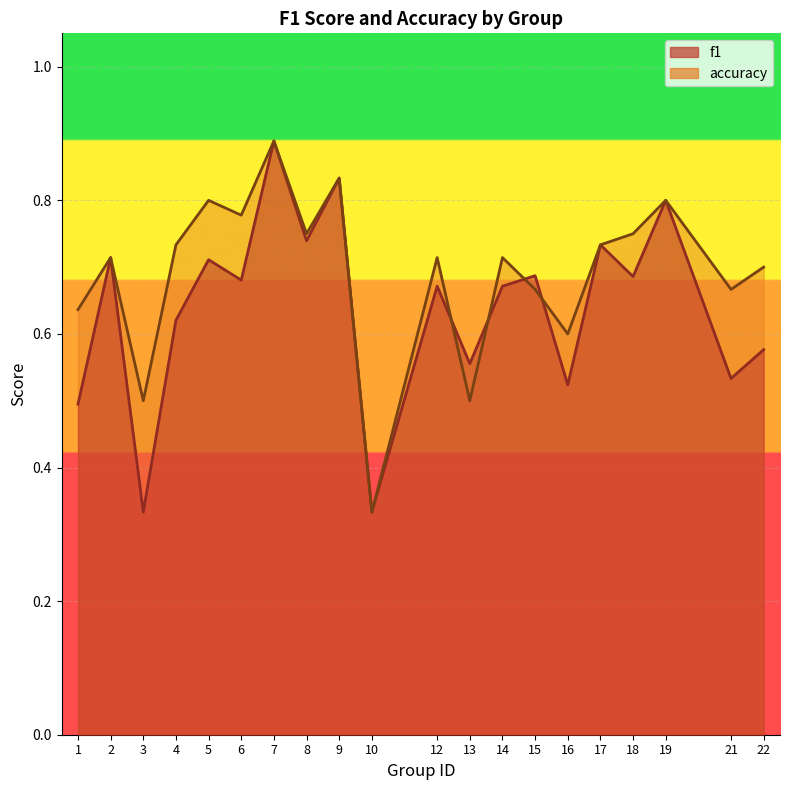

List the series in order of their peak value, lowest first.

f1, accuracy